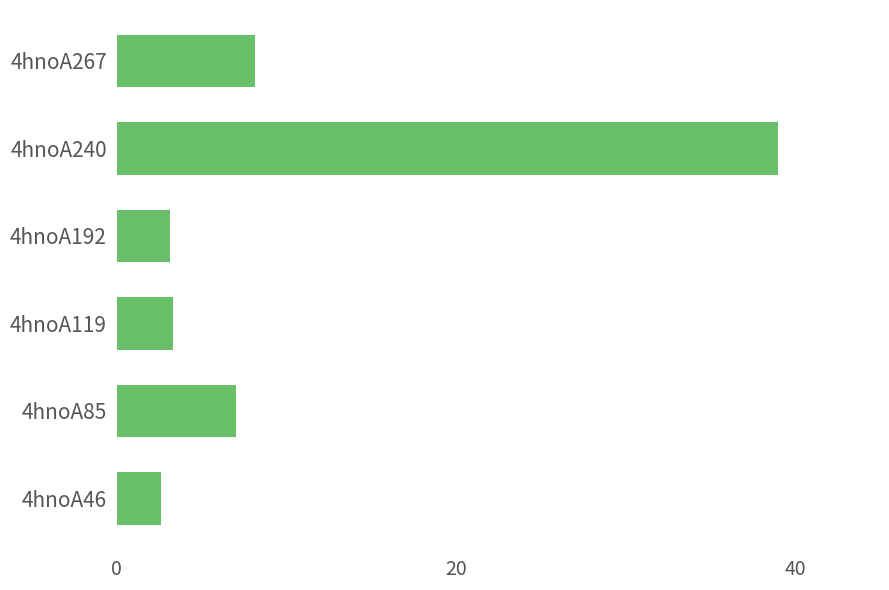

Where is the data nearest to the value 20?

4hnoA267